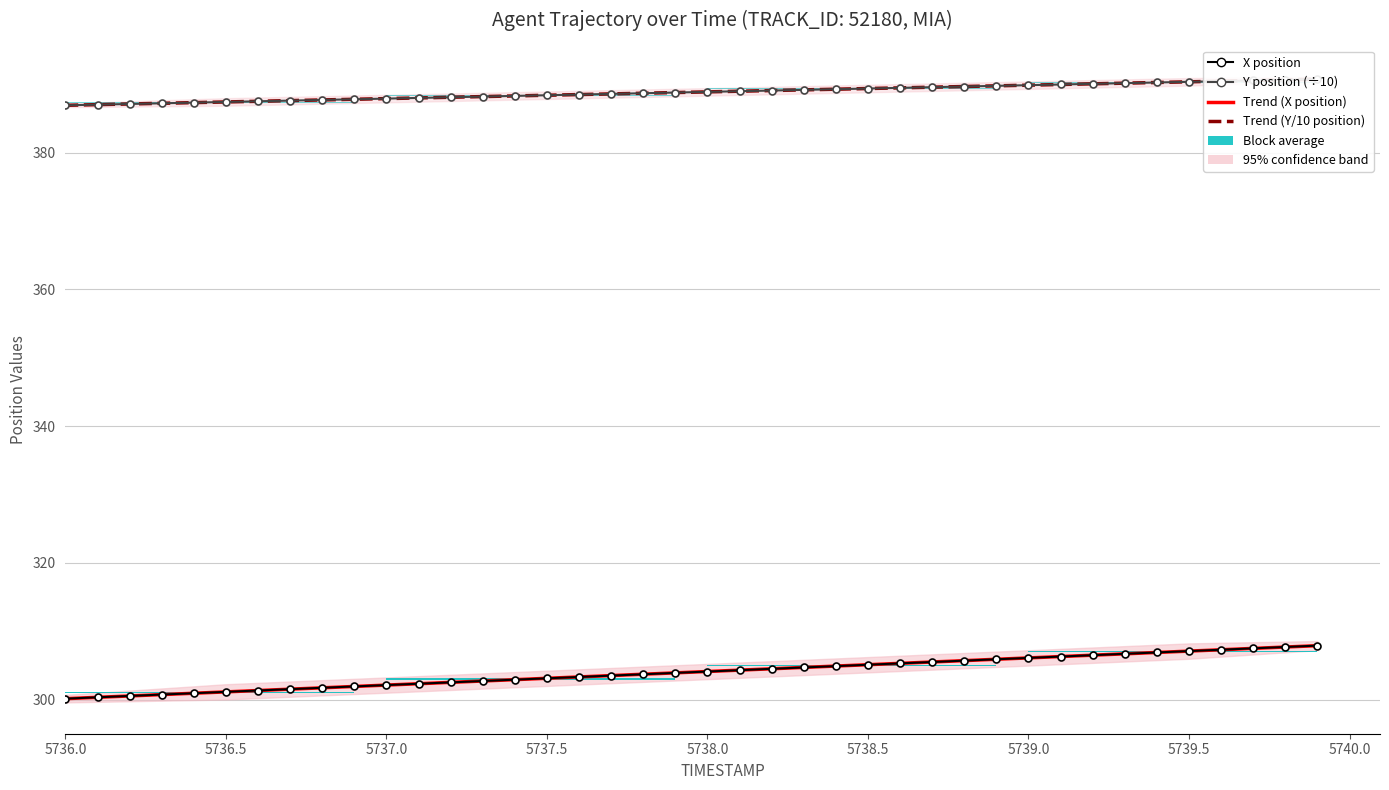

What is the label of the 38th bar from the right?

5737.0